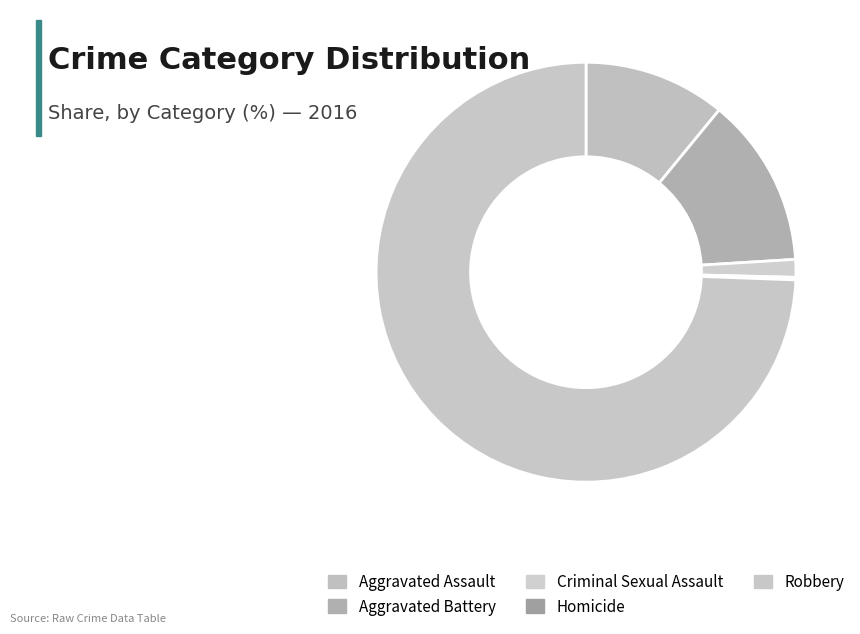

How many segments does this pie chart have?

5